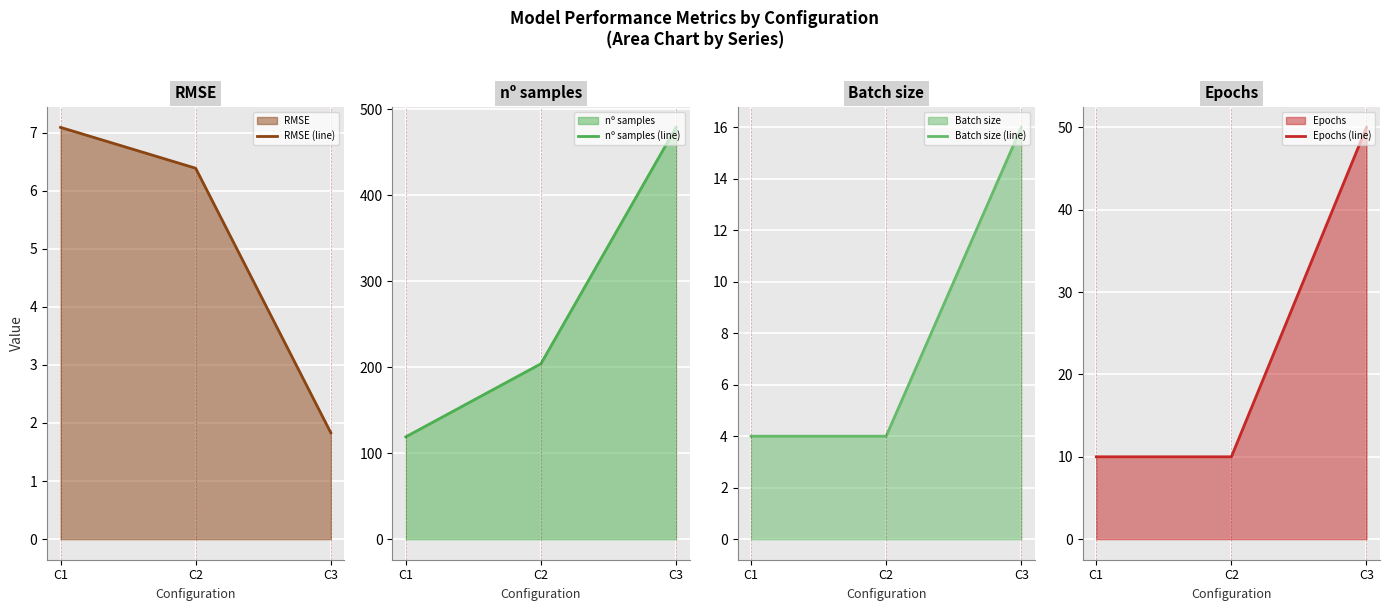

At how many categories does at least one series exceed 185?

2